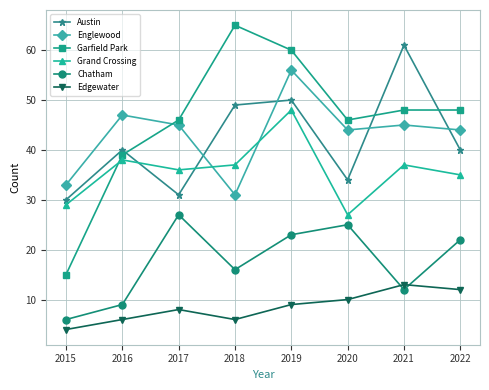

Is the value of Chatham at 2015 greater than the value of Edgewater at 2020?

No